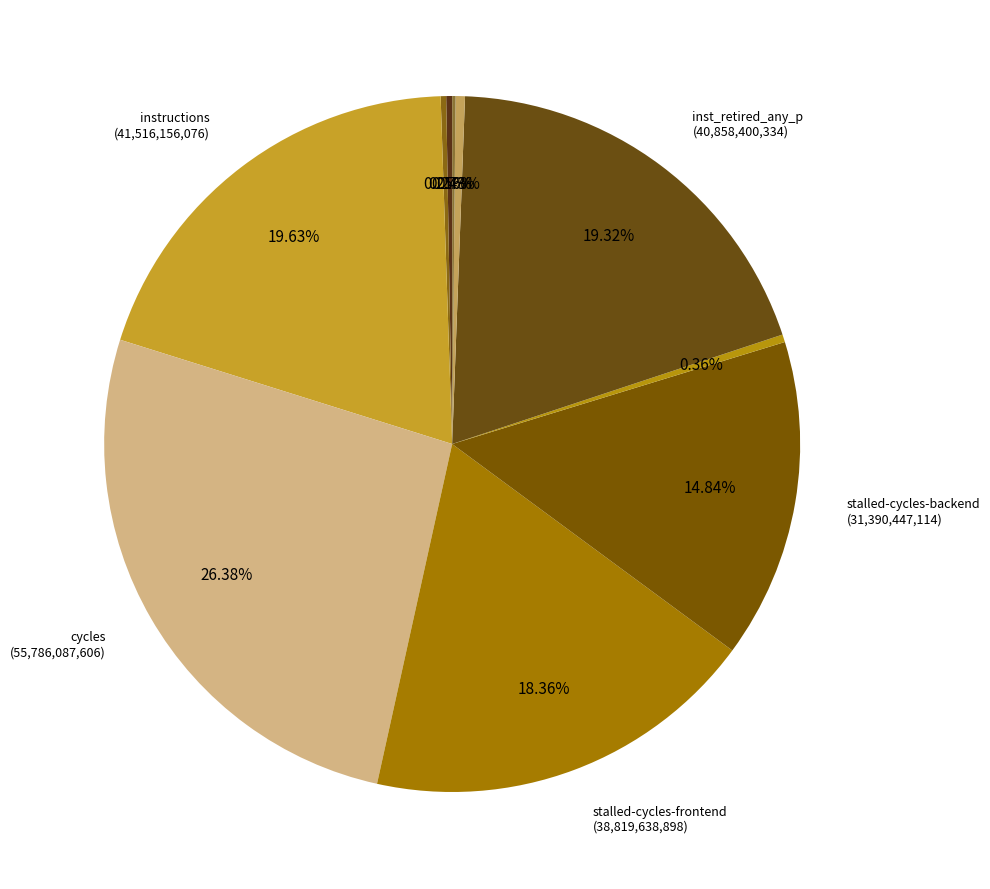

To the nearest percent, what is the average slice percentage?

10%